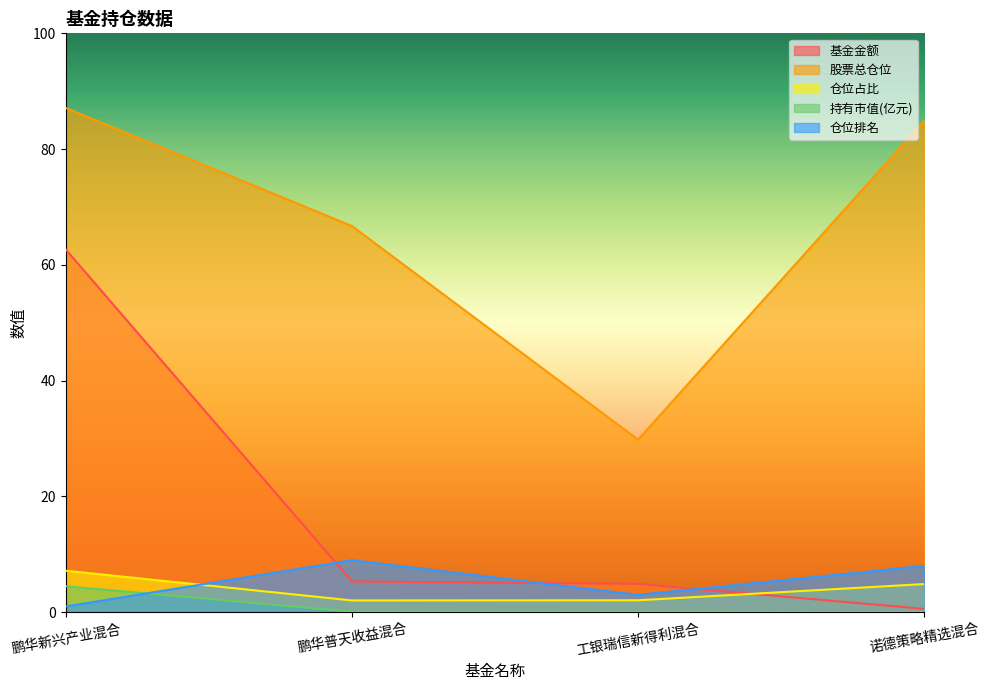

True or false: 持有市值(亿元) and 股票总仓位 intersect in this chart.

False